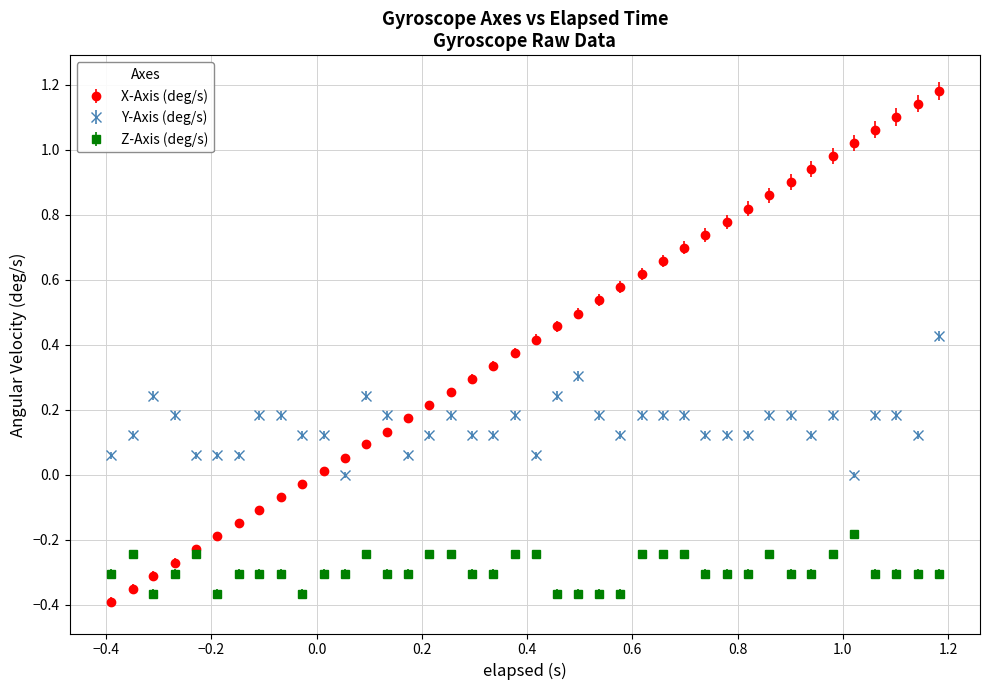

Which series has the largest range (max minus min)?

X-Axis (deg/s)